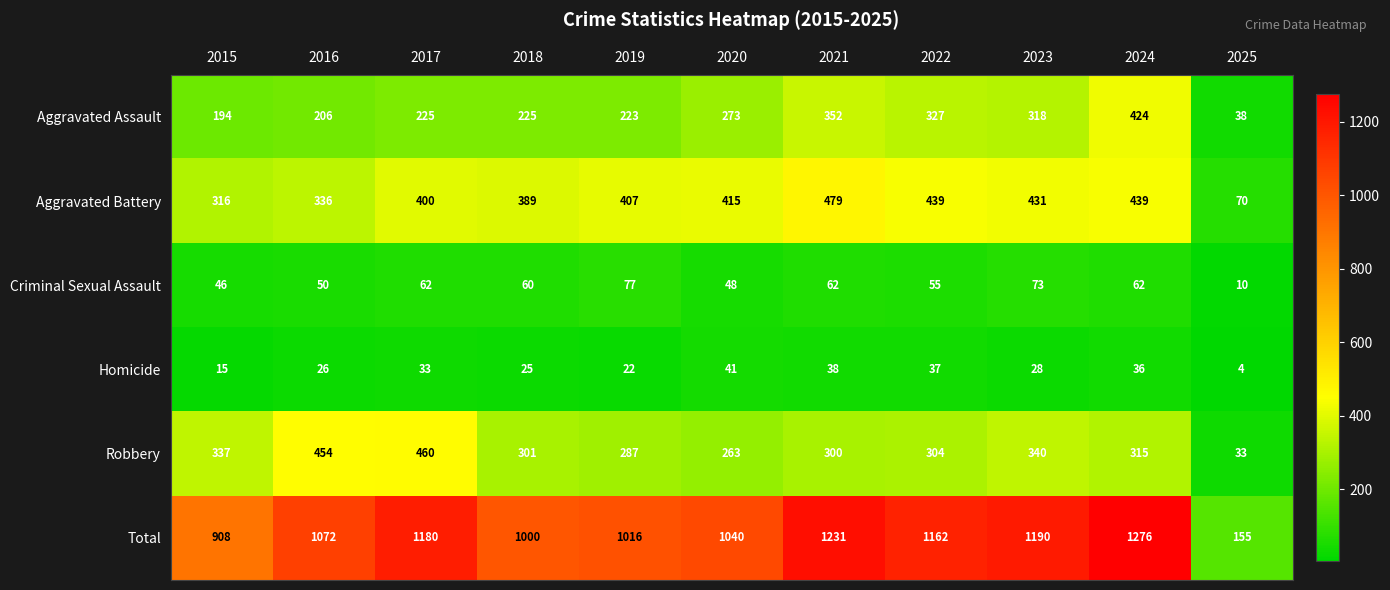

What is the spread (max minus min) of values at 2015?

893